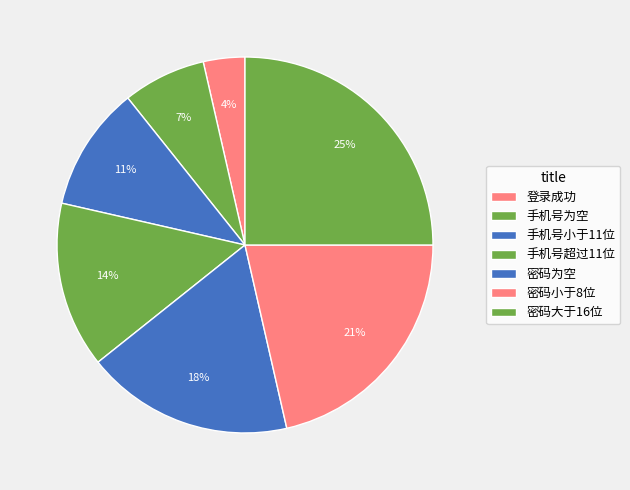

To the nearest percent, what is the average slice percentage?

14%